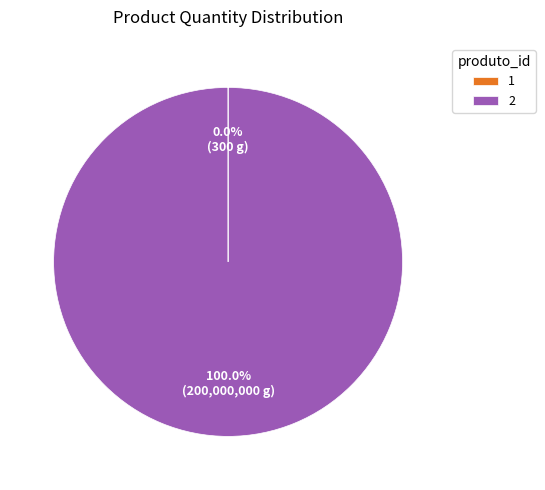

Is 2 the majority of the pie?

Yes